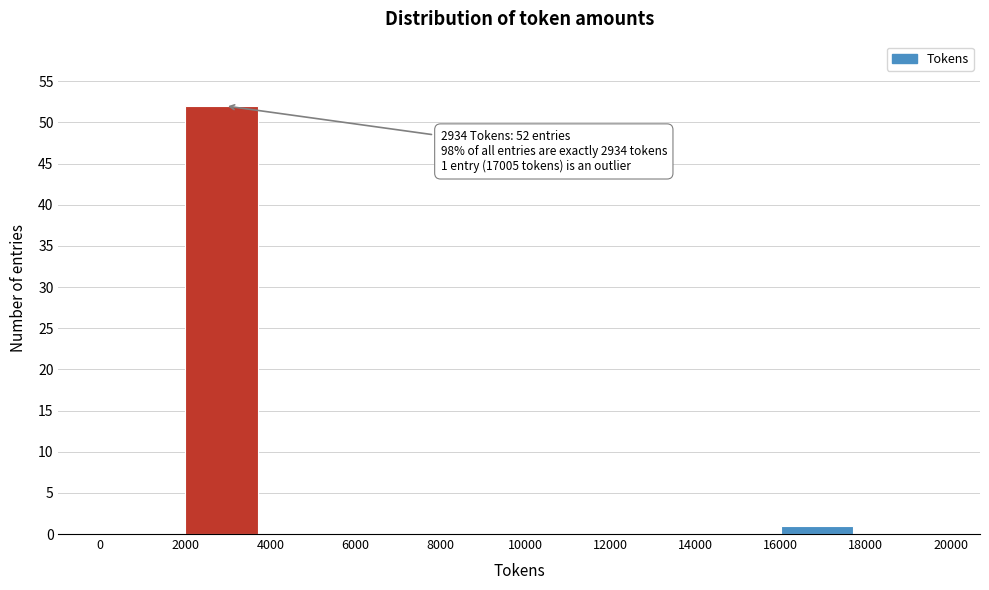

Over which range of the x-axis is the bar tallest?

2000 to 4000